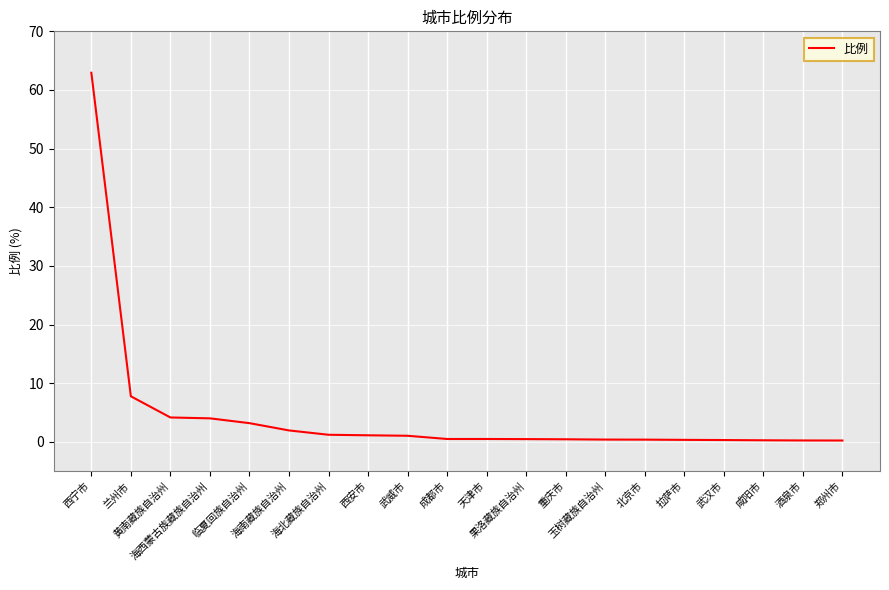

What is the maximum value shown in the chart?

62.9